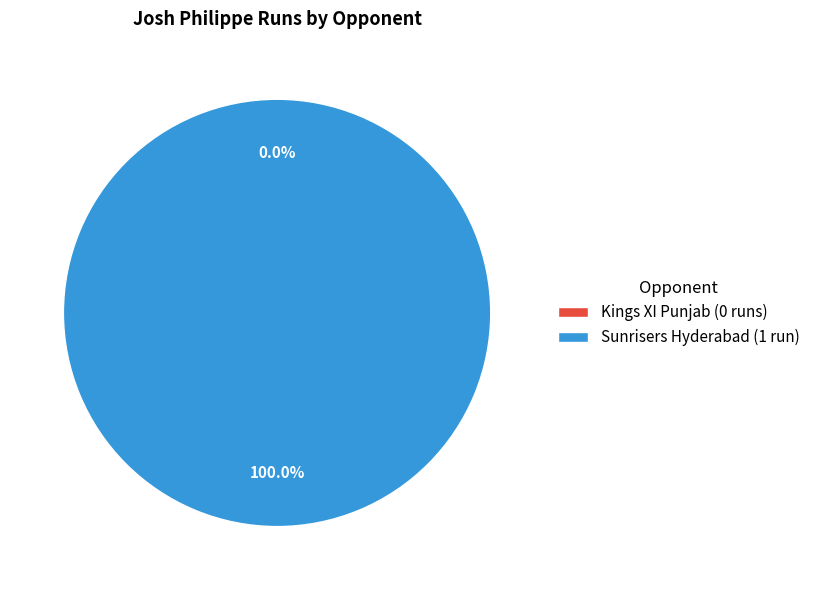

Which slice is the largest?

Sunrisers Hyderabad